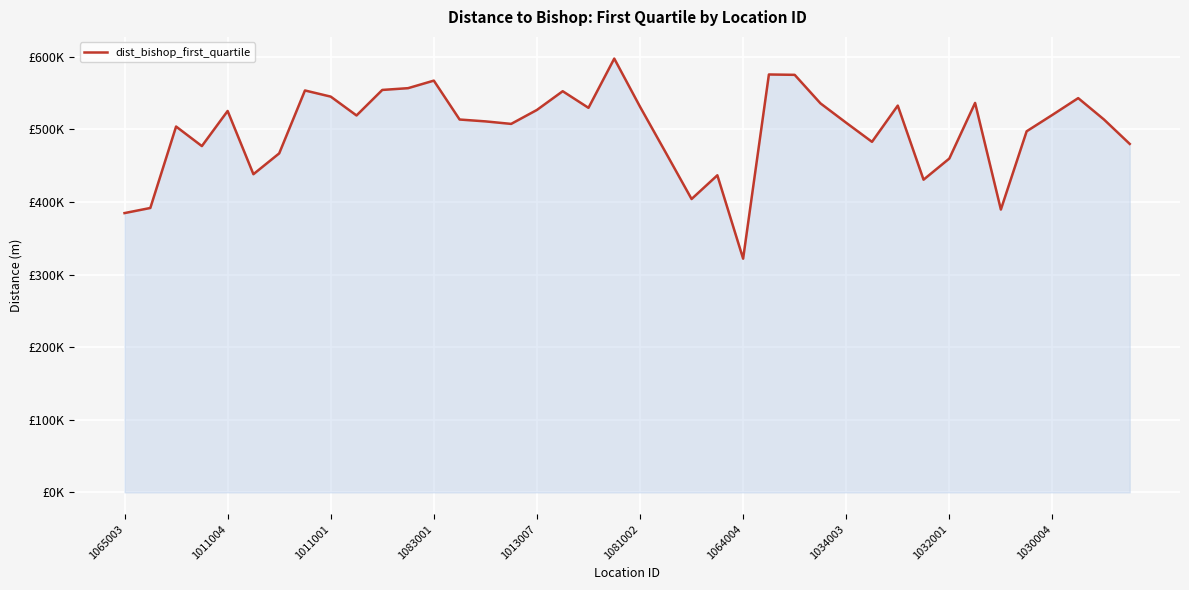

How many points are higher than both their immediate neighbors (excluding endpoints)?

11